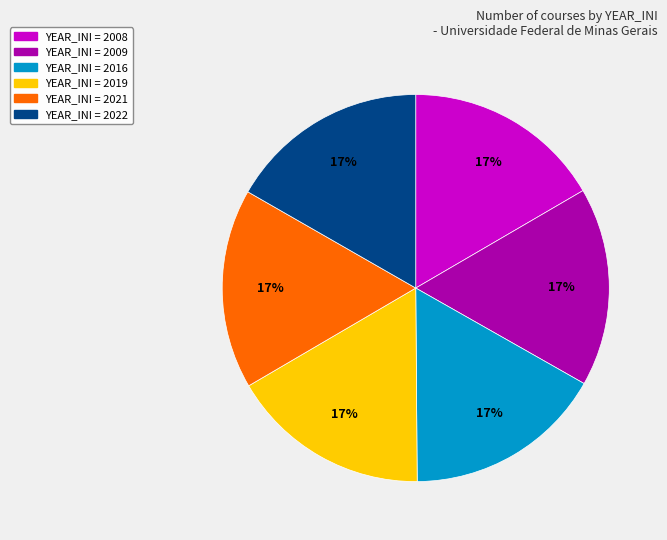

To the nearest percent, what is the average slice percentage?

17%